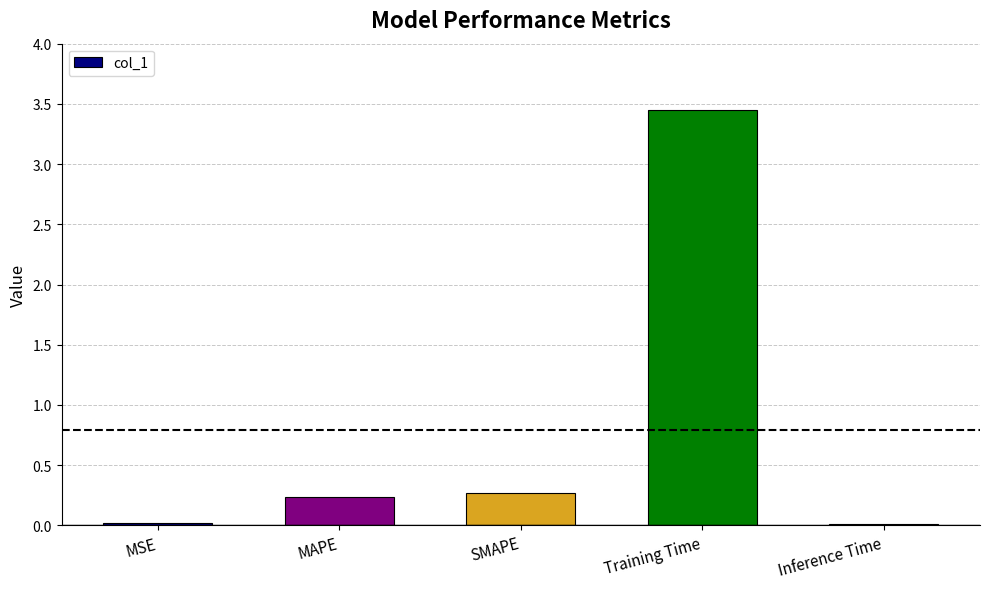

What is the label of the 4th bar from the left?

Training Time